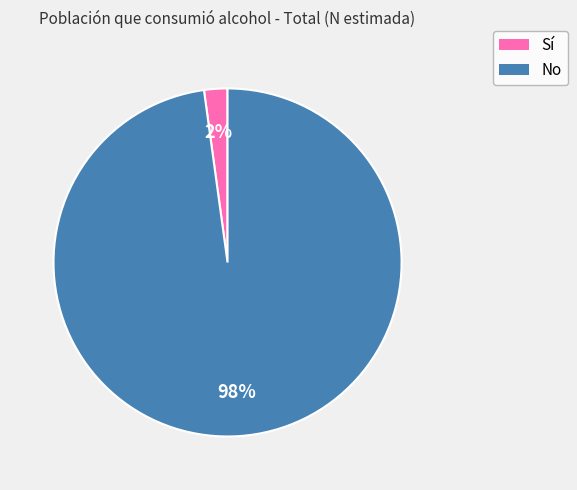

Is there a majority slice in this chart?

Yes